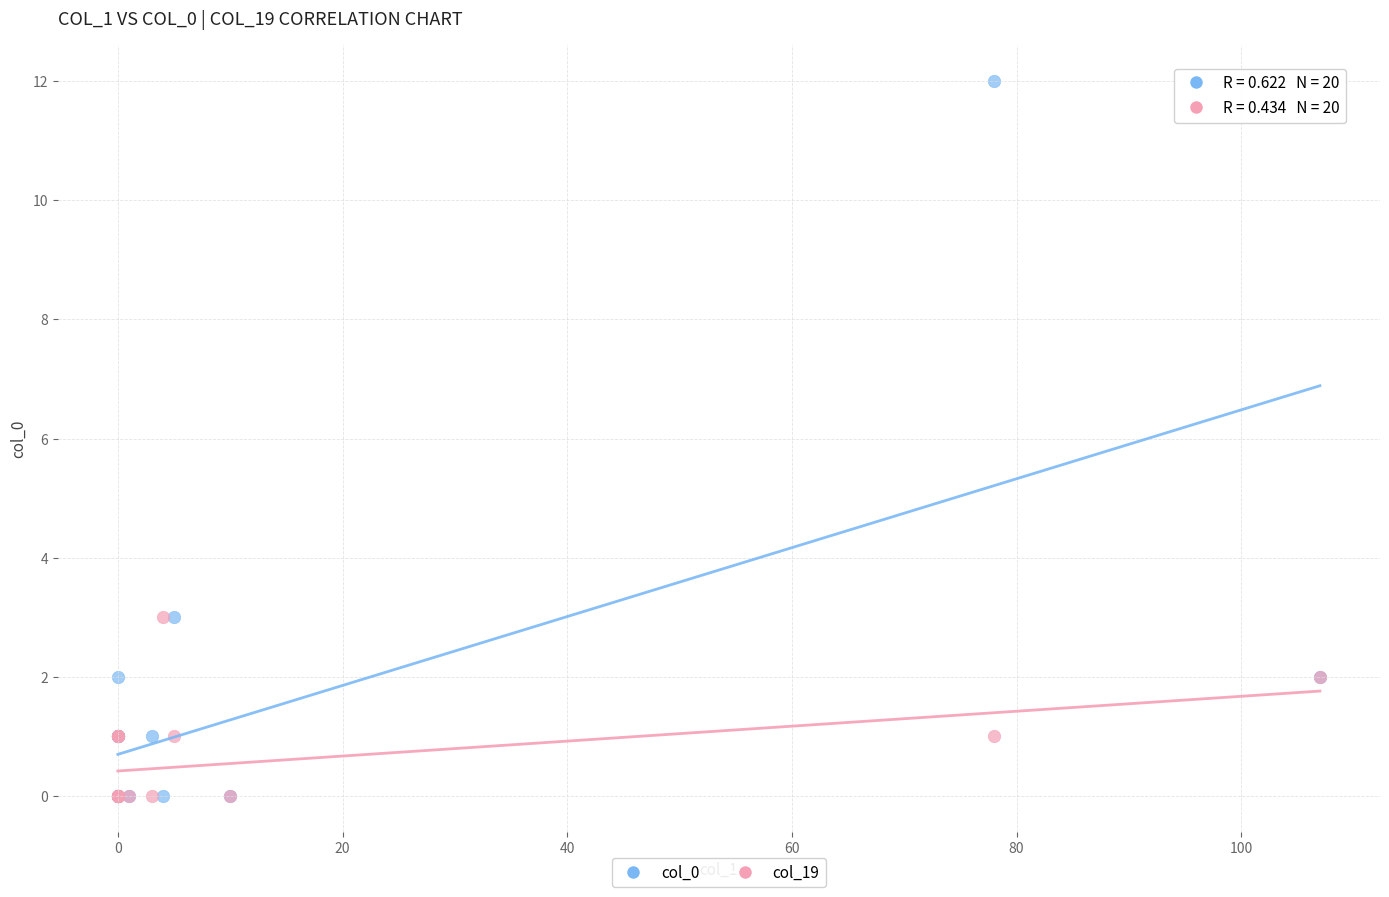

What are all the series names shown in the legend?

col_0, col_19